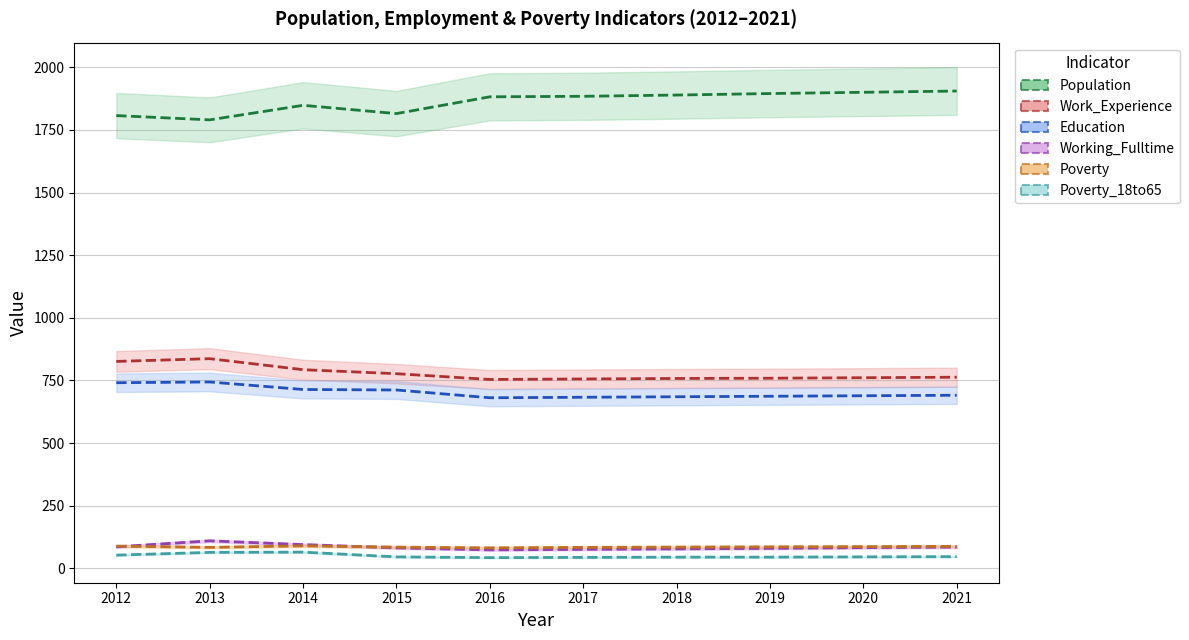

What are all the series names shown in the legend?

Population, Work_Experience, Education, Working_Fulltime, Poverty, Poverty_18to65